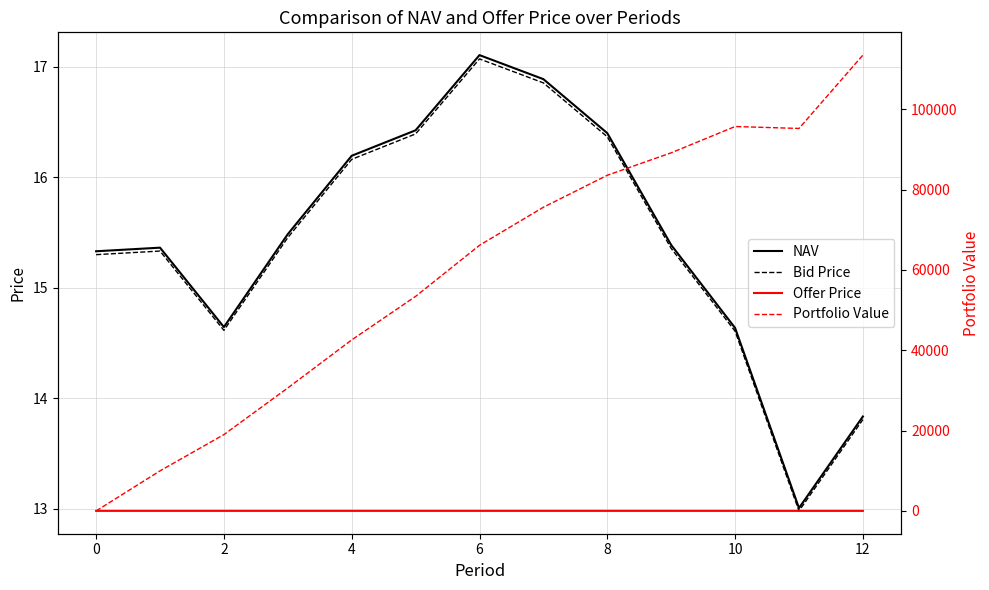

How many lines are shown in the chart?

4